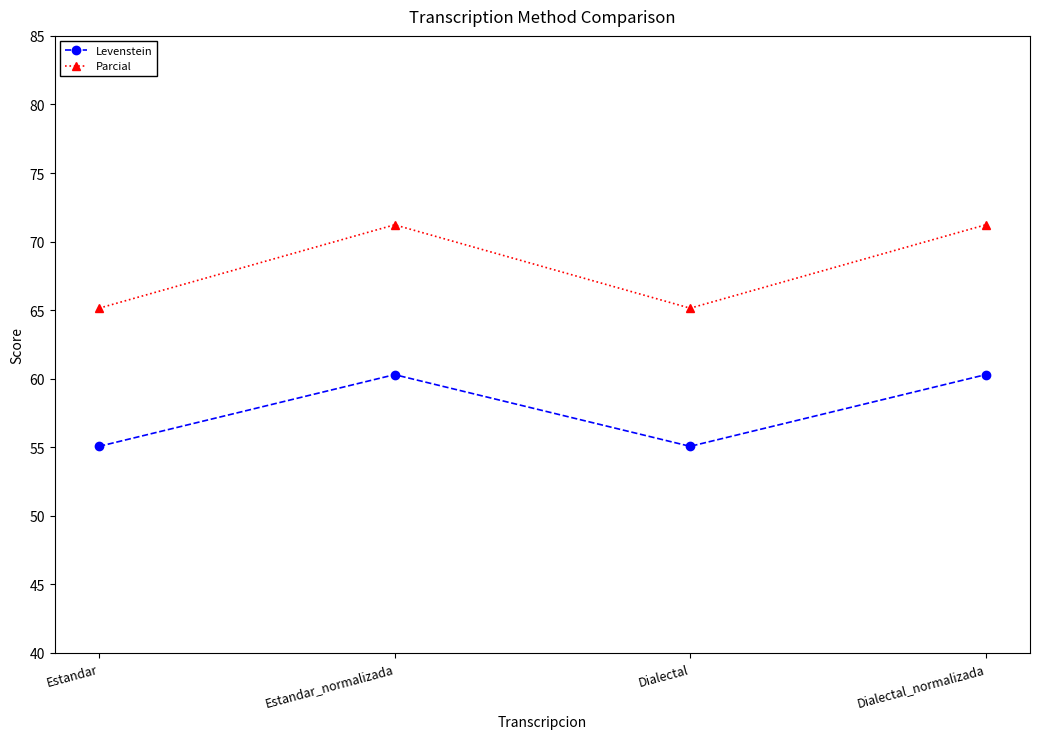

What position from the right is Dialectal_normalizada?

1